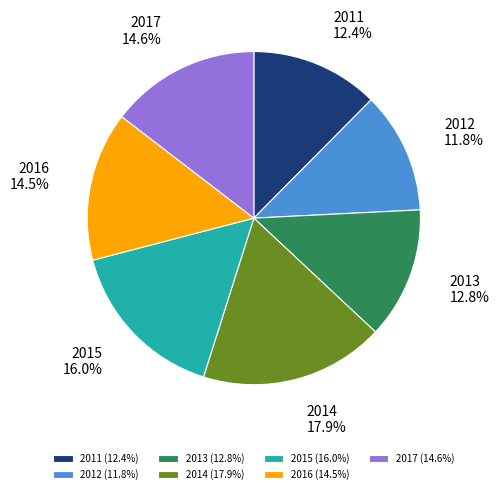

How many segments does this pie chart have?

7